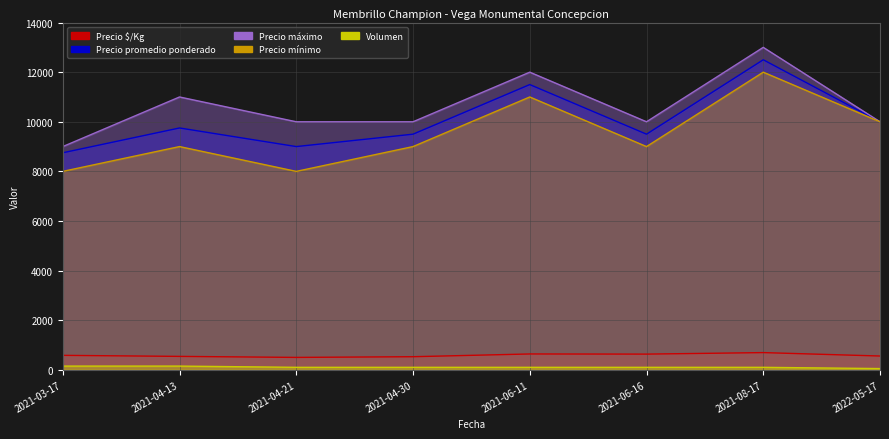

What position from the right is 2022-05-17?

1